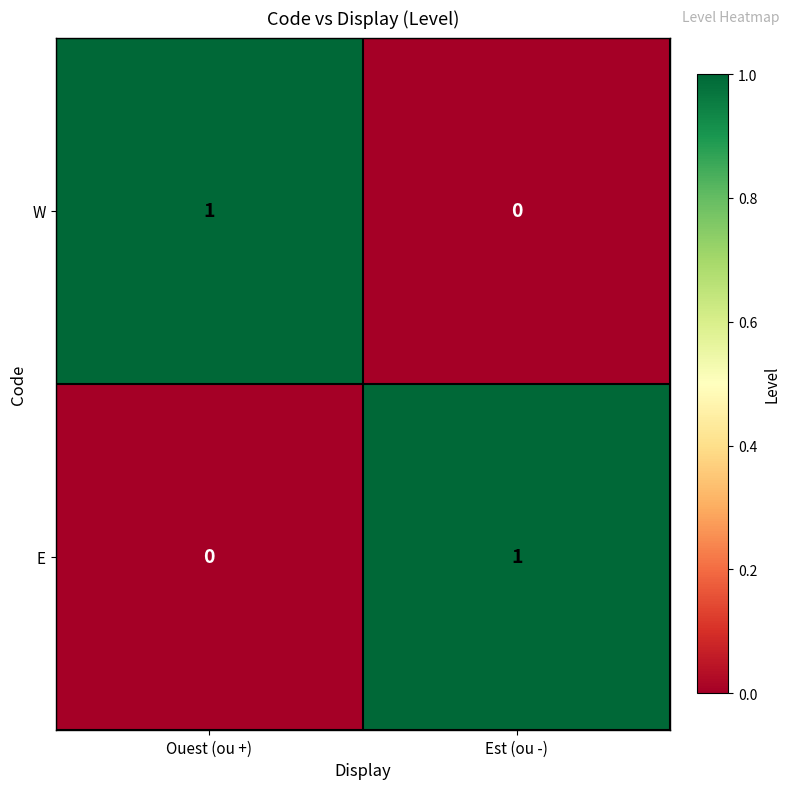

Count the number of categories in the chart.

2